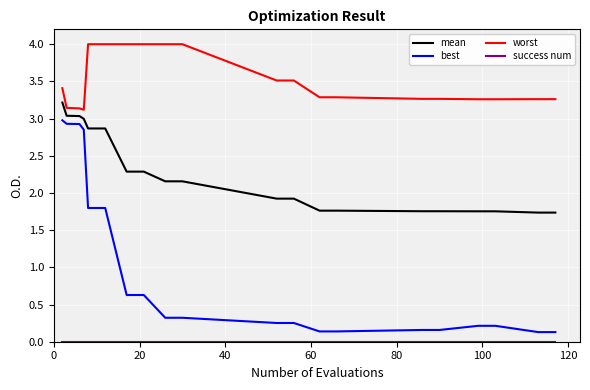

True or false: worst and best cross at least once.

False